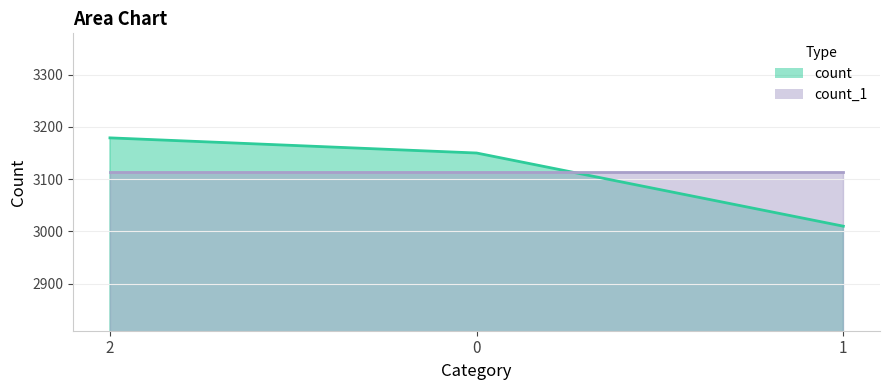

Reading left to right, what are all the values shown in this chart?

3179	3150	3010